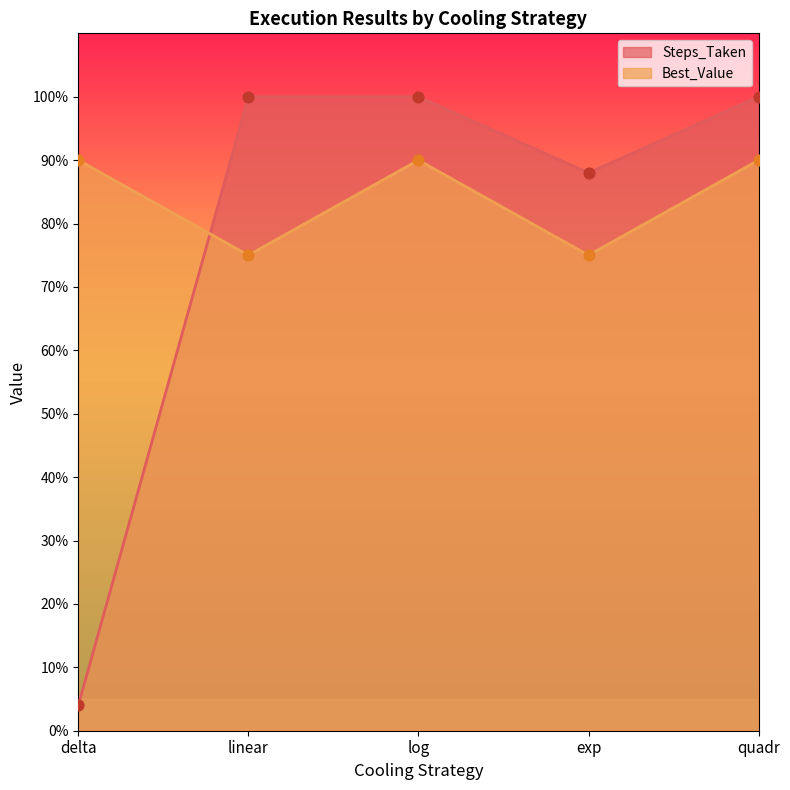

Which series has the largest total across all categories?

Best_Value